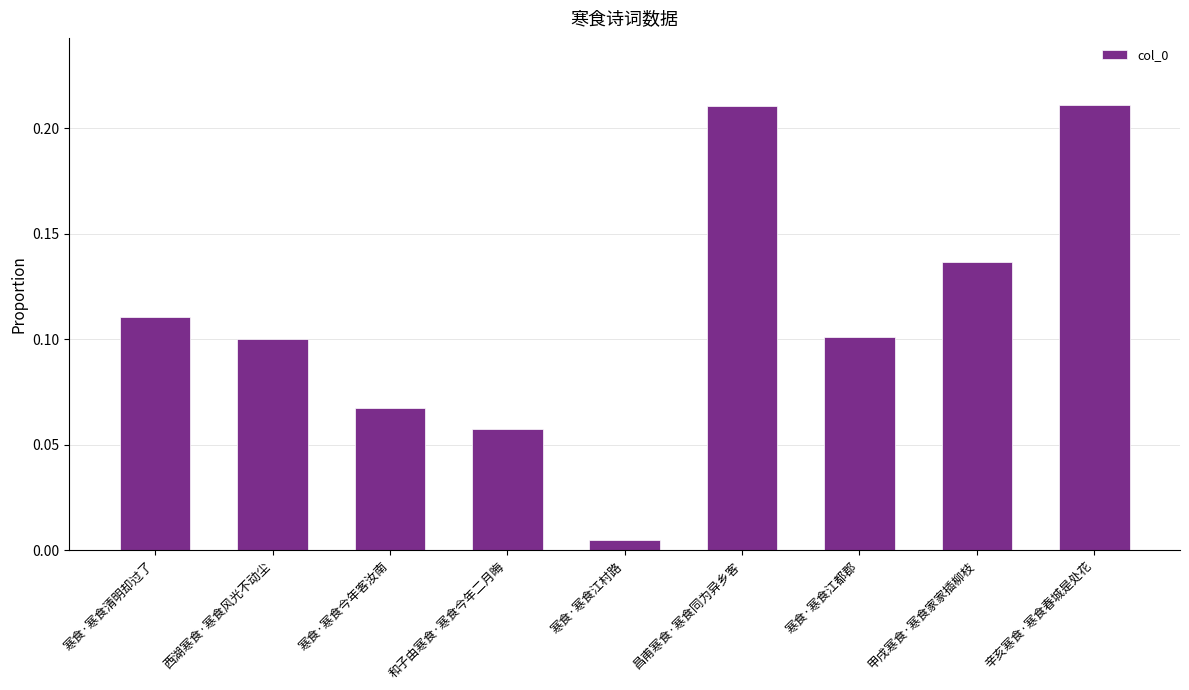

Which label corresponds to the smallest value in the chart?

寒食·寒食江村路